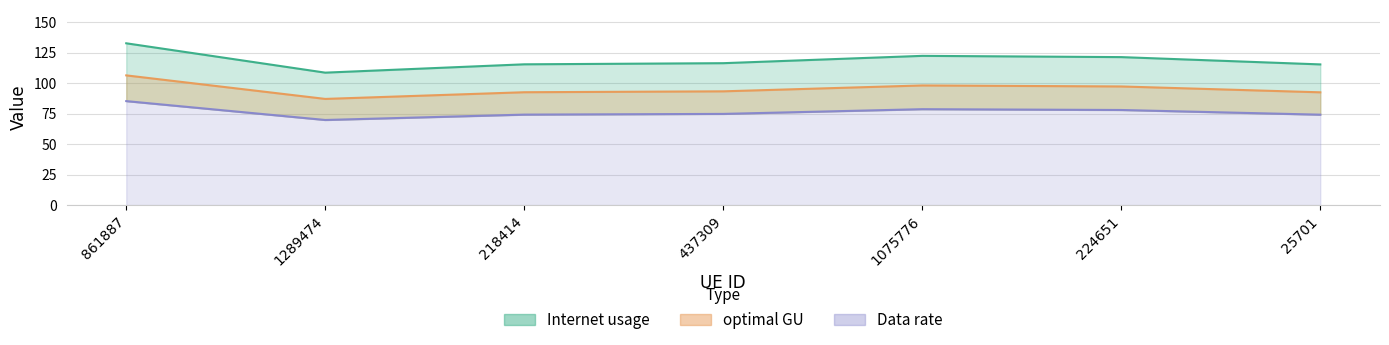

At which category is the sum across all series the highest?

861887